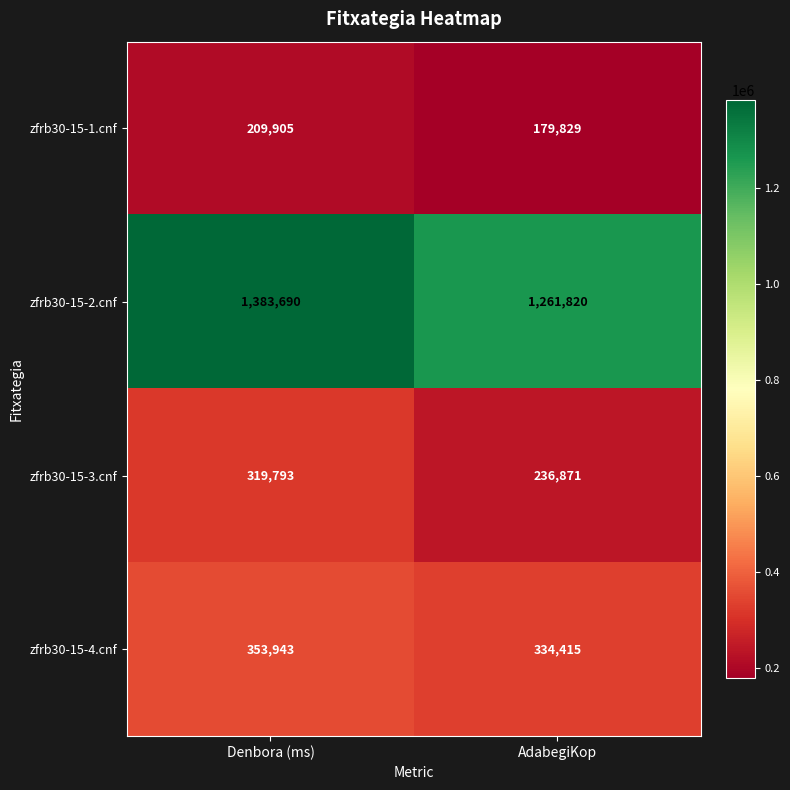

Which label corresponds to the largest value in the chart?

Denbora (ms)